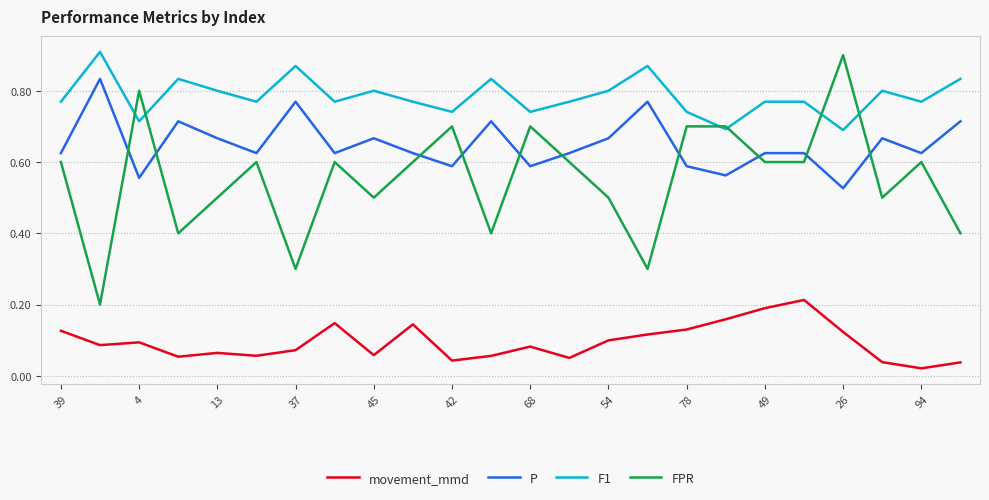

True or false: movement_mmd and P cross at least once.

False